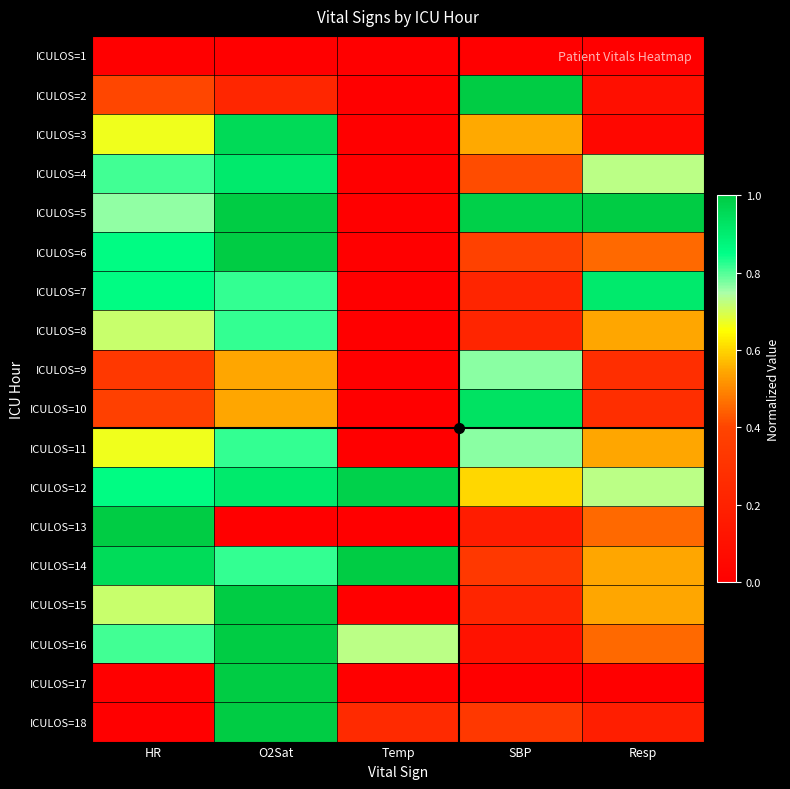

What is the maximum value shown in the chart?

1.0